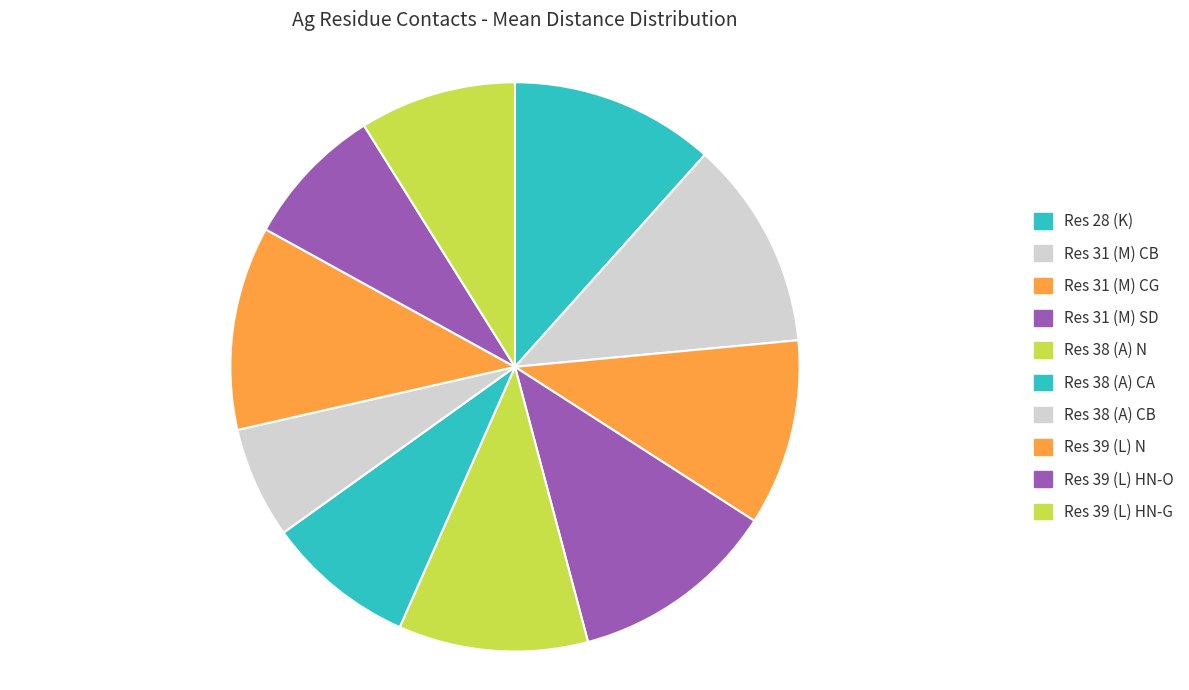

Which category has the biggest portion of the pie?

Res 31 (M) CB